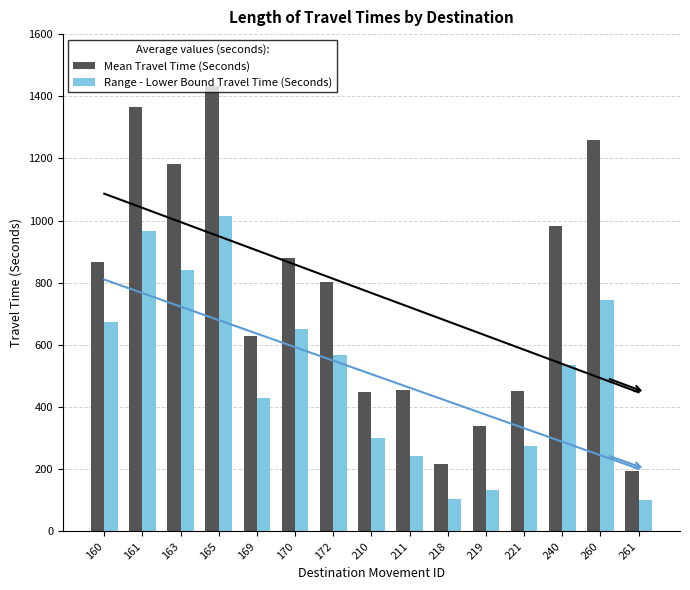

What is the difference between the highest and lowest values at 160?

191